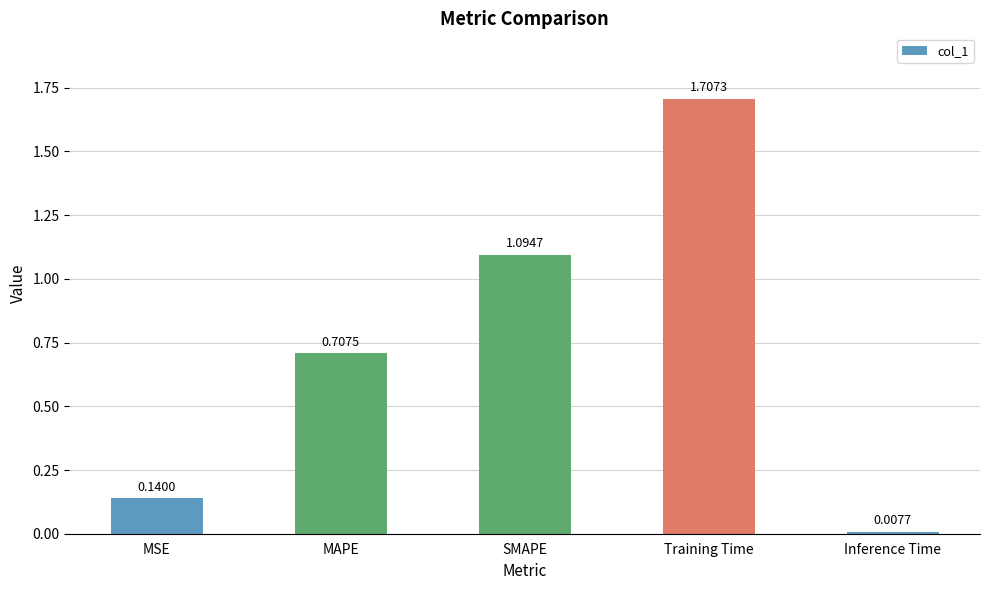

What is the difference between the maximum and minimum values?

1.7